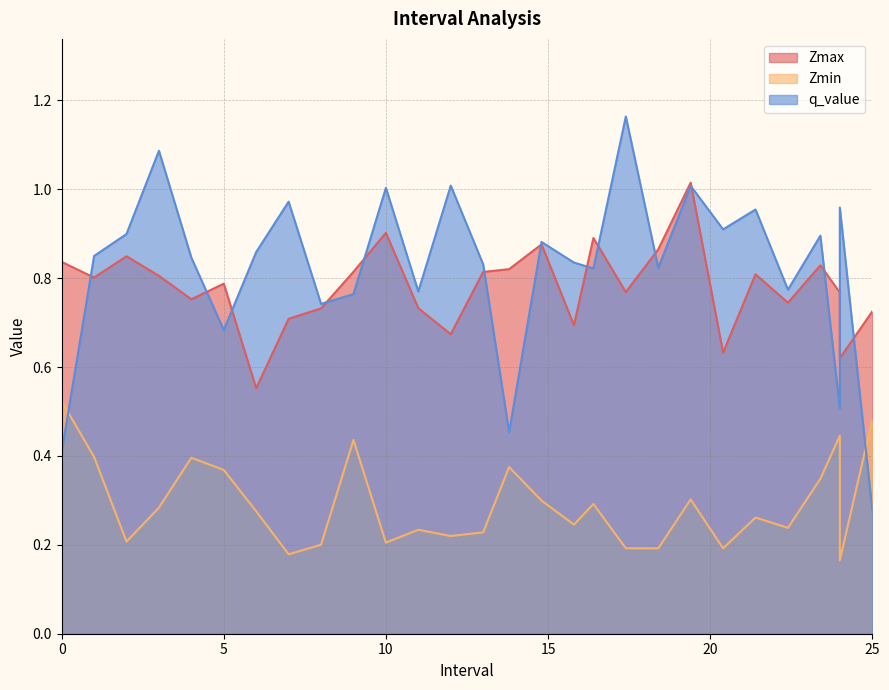

Which series has the widest spread of values?

q_value